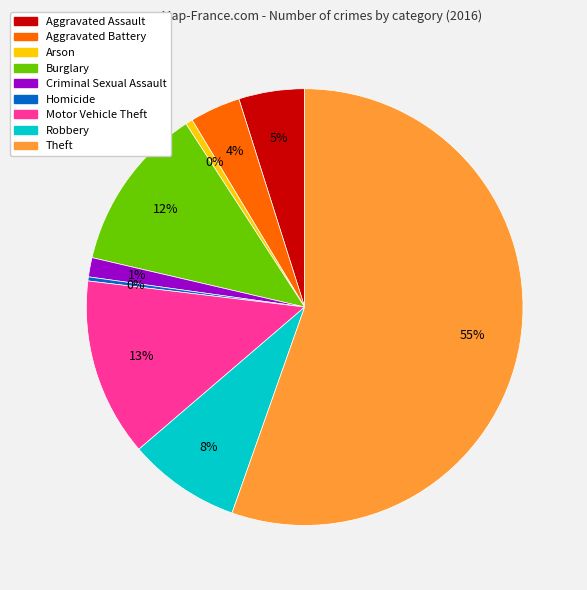

What percentage is the Theft slice, to the nearest percent?

55%